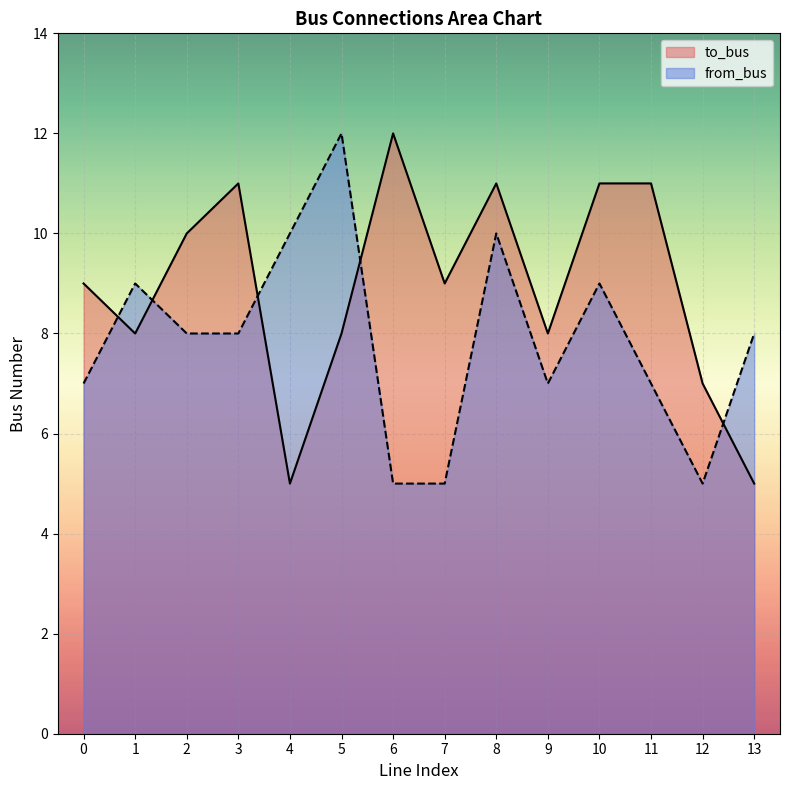

What is the value of the to_bus point at the 12th from the left?

11